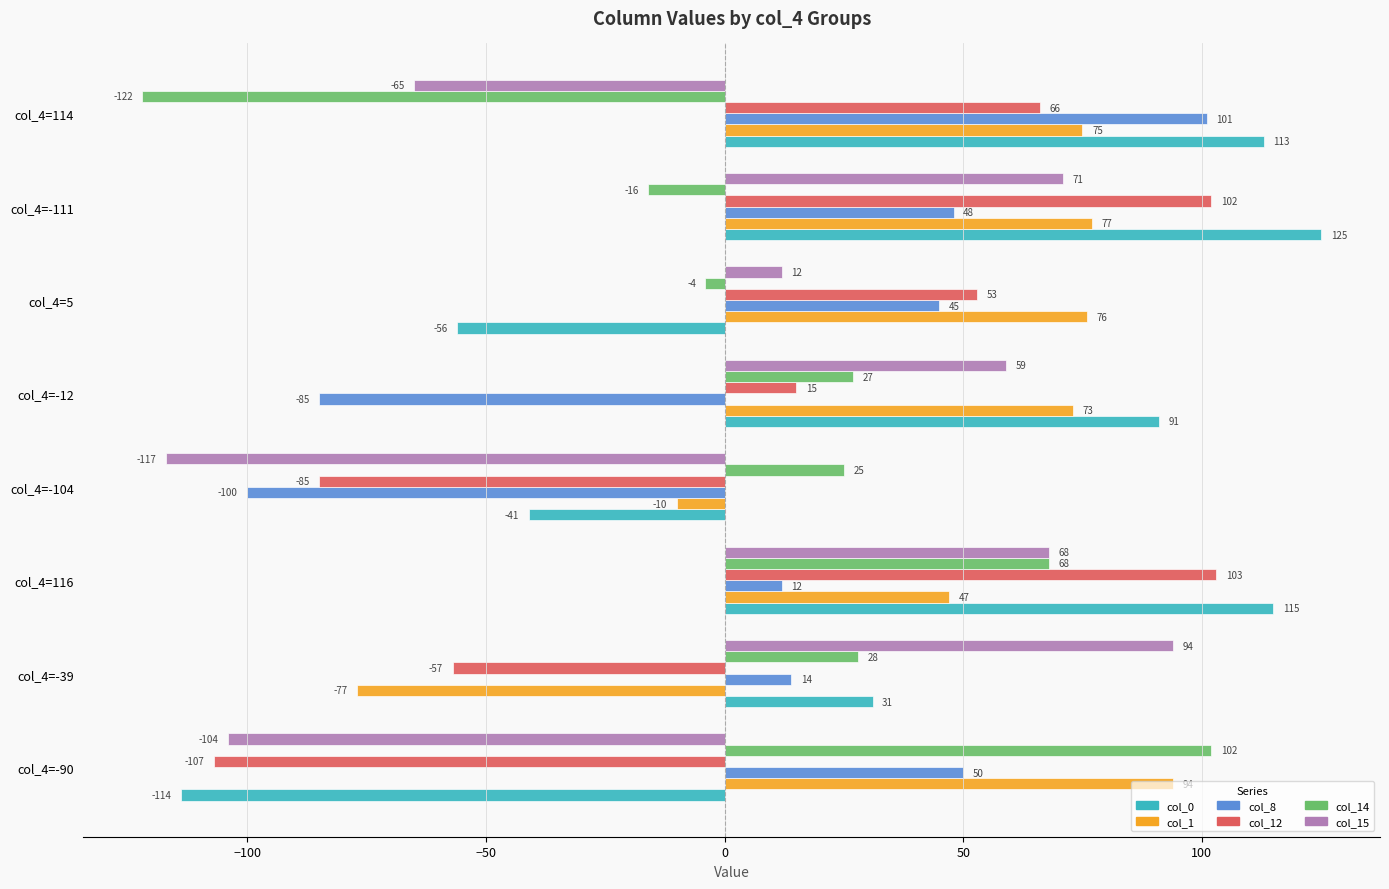

What is the difference between the second highest and minimum values in the col_0 series?

229